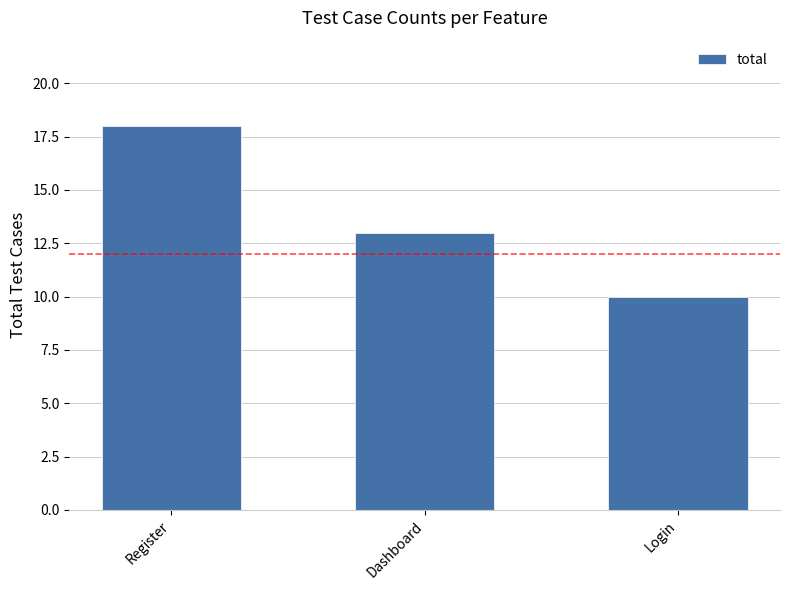

Reading left to right, what are all the values shown in this chart?

18	13	10